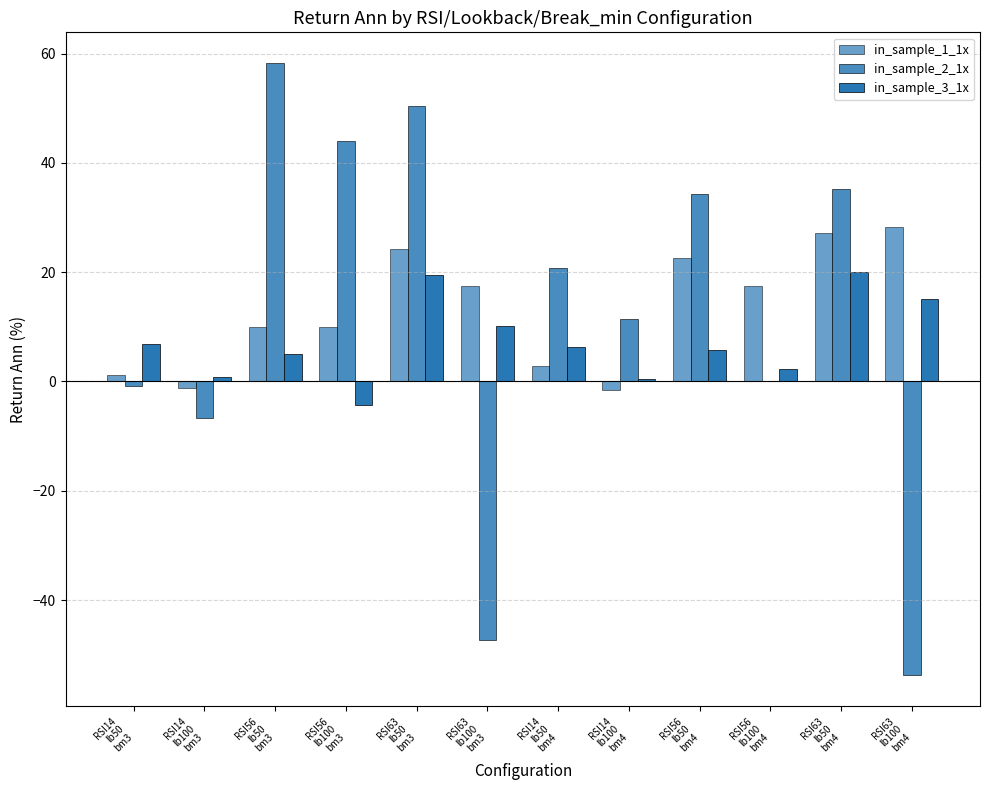

Between RSI56
lb50
bm4 and RSI63
lb50
bm3, which is larger?

RSI63
lb50
bm3